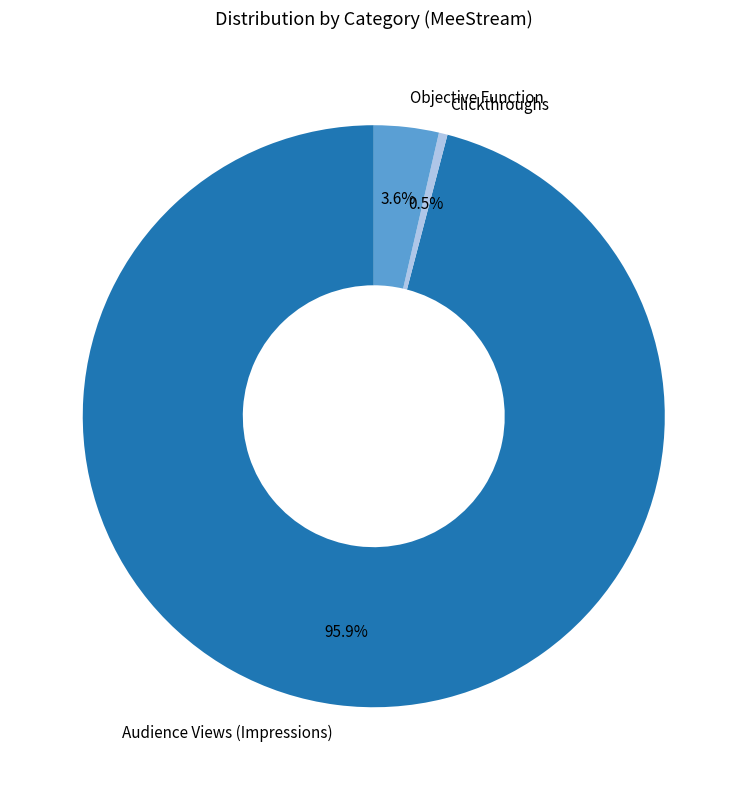

What percentage do Objective Function and Audience Views (Impressions) together represent?

99.5%